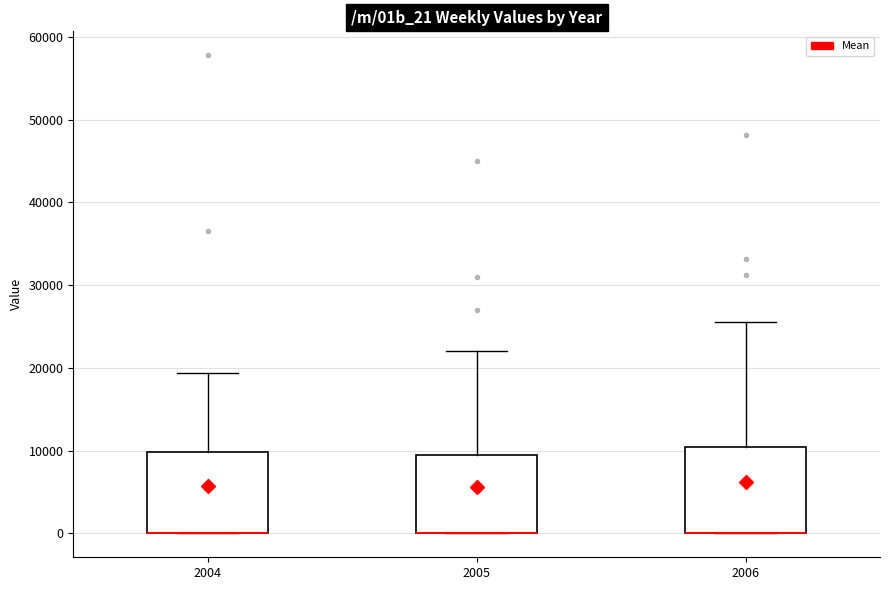

Reading left to right, transcribe this box plot: for each box, give where its median line is, the range the box spans, and where its two whiskers end, as read against the y-axis. The values are not printed on the chart, so give them approximately, as read against the axis.

2004: median 0 (drawn on the box's lower edge), box 0 to 10000, whiskers 0 to 19000
2005: median 0 (drawn on the box's lower edge), box 0 to 10000, whiskers 0 to 22000
2006: median 0 (drawn on the box's lower edge), box 0 to 10000, whiskers 0 to 26000